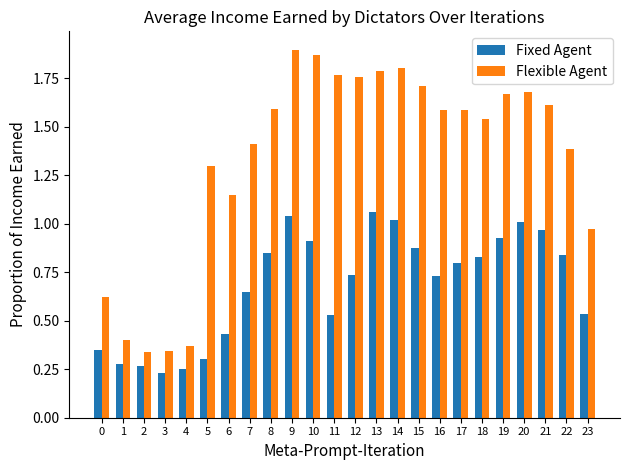

At 3, list the series in order from largest to smallest.

Flexible Agent, Fixed Agent